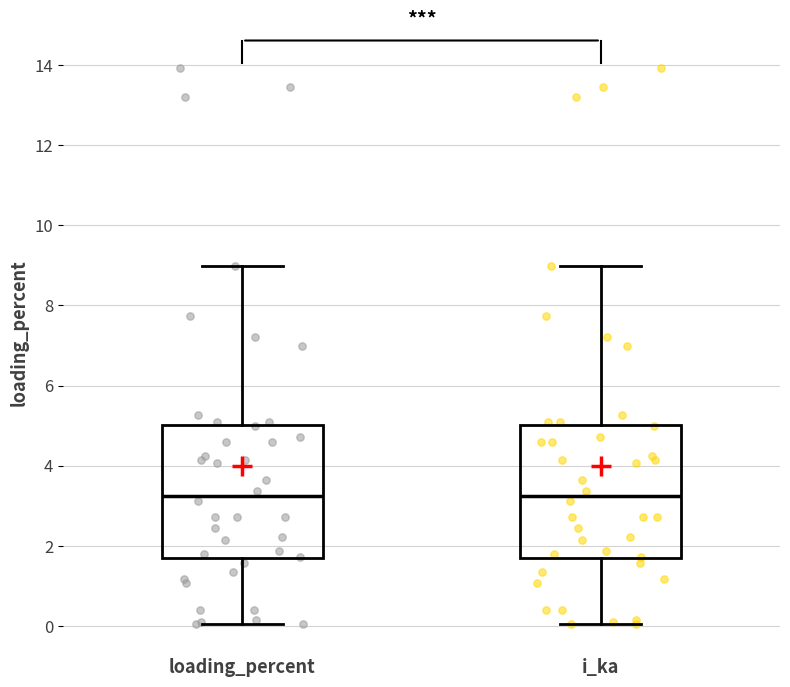

Reading left to right, transcribe this box plot: for each box, give where its median line is, the range the box spans, and where its two whiskers end, as read against the y-axis. The values are not printed on the chart, so give them approximately, as read against the axis.

loading_percent: median 3.2, box 1.6 to 5.0, whiskers 0.0 to 9.0
i_ka: median 3.2, box 1.6 to 5.0, whiskers 0.0 to 9.0